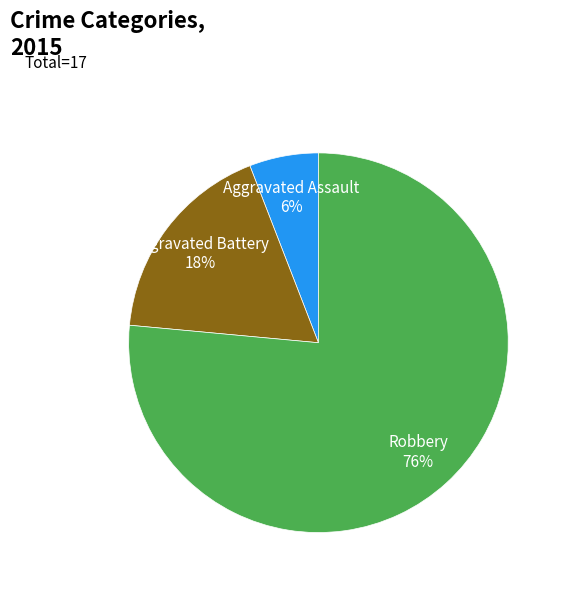

Does any single category account for the majority?

Yes